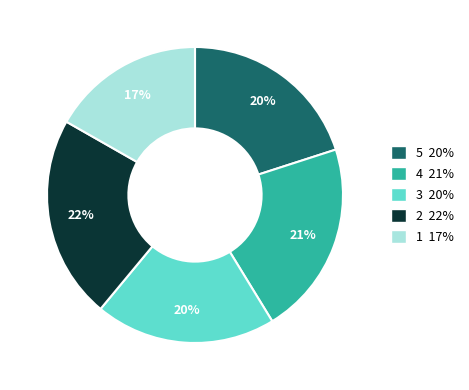

How many slices are in this pie chart?

5